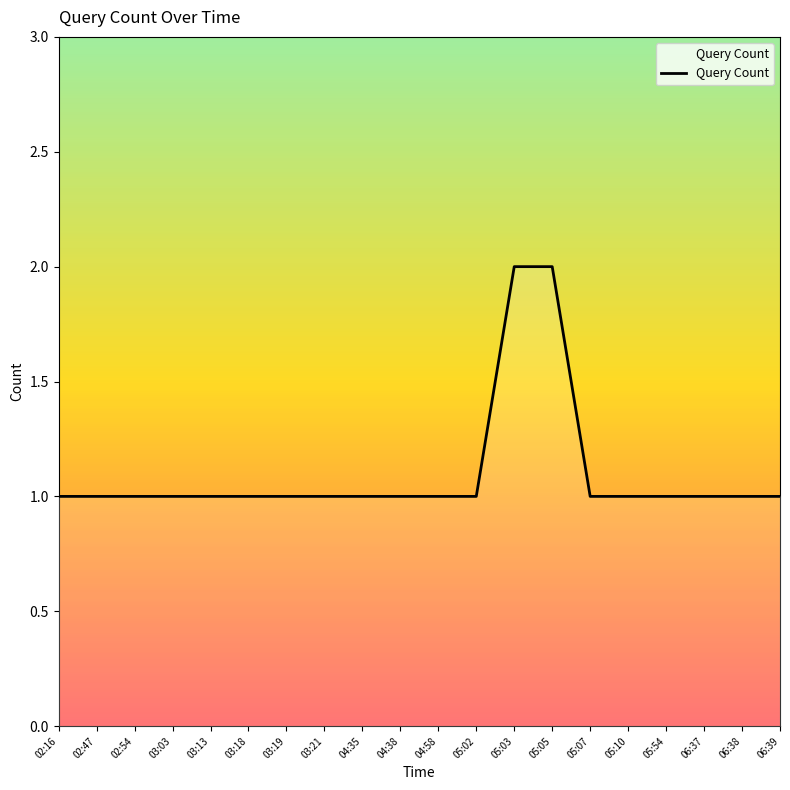

The value at 05:07 is 2. True or false?

False